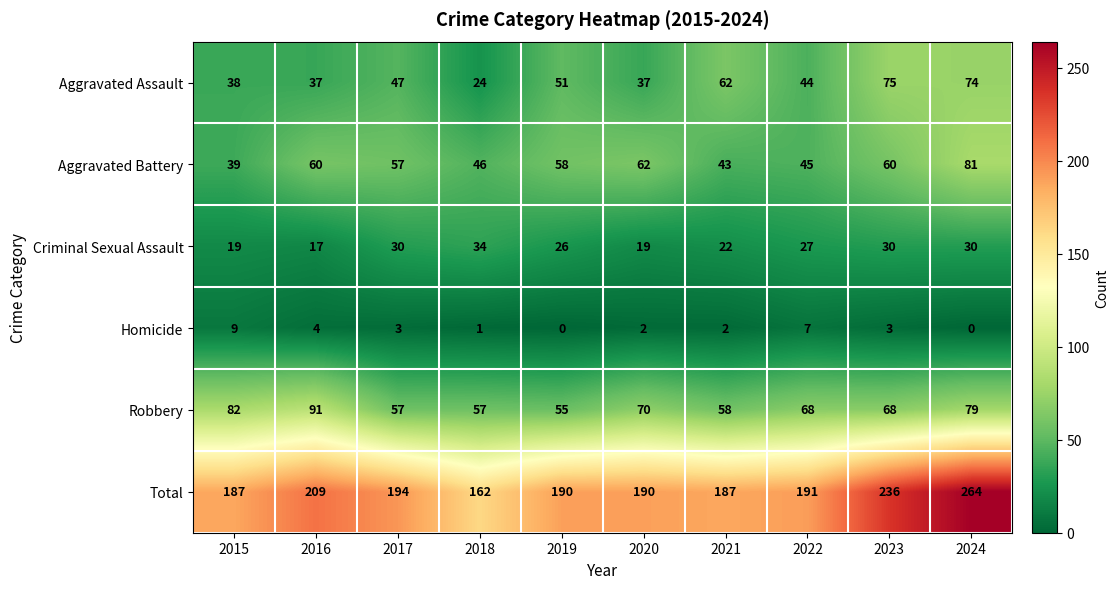

How many data points does each series have?

10